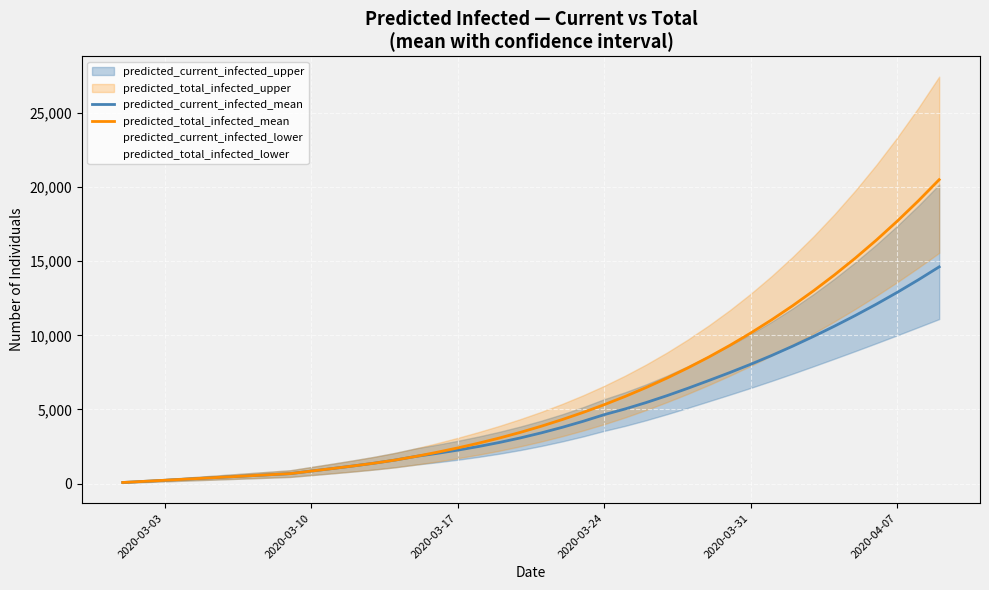

What is the highest value of the predicted_current_infected_mean series?

14619